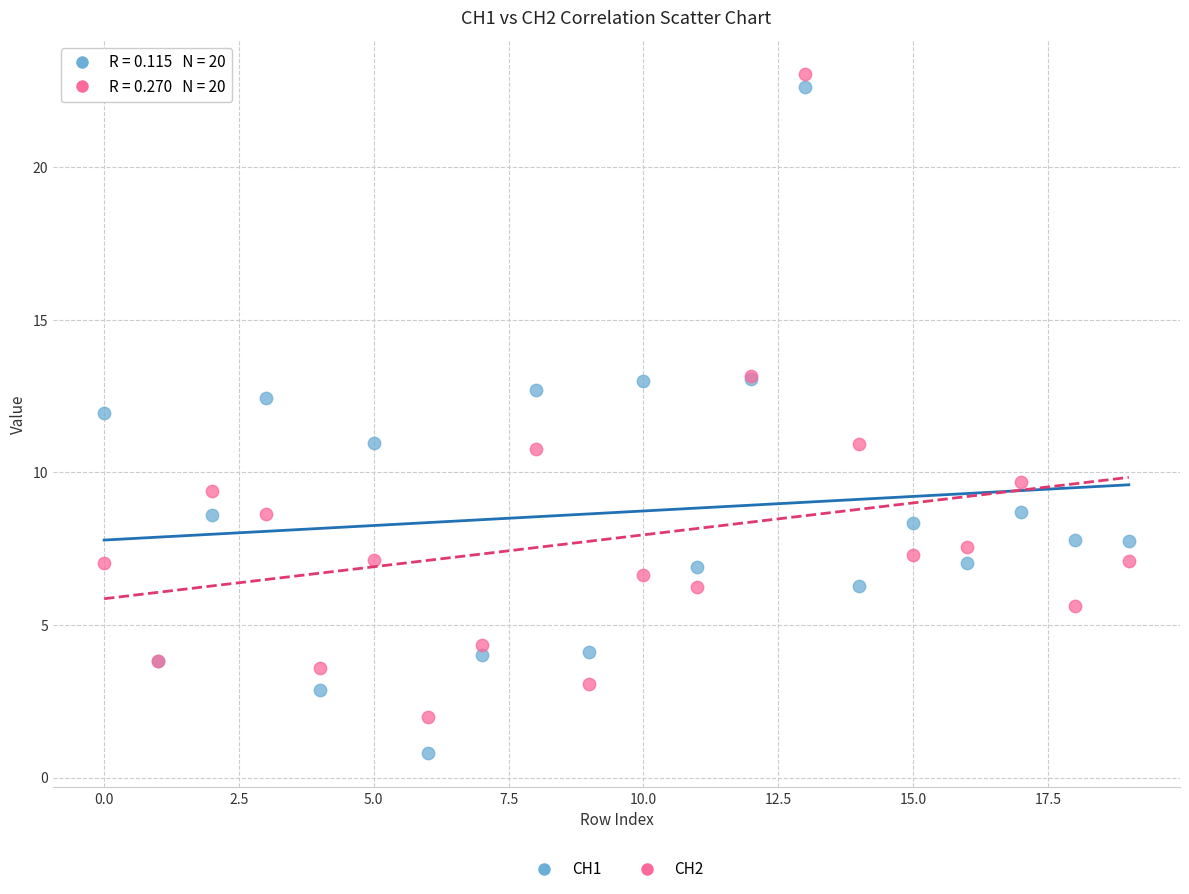

Which series has the largest Y range (max minus min)?

CH1